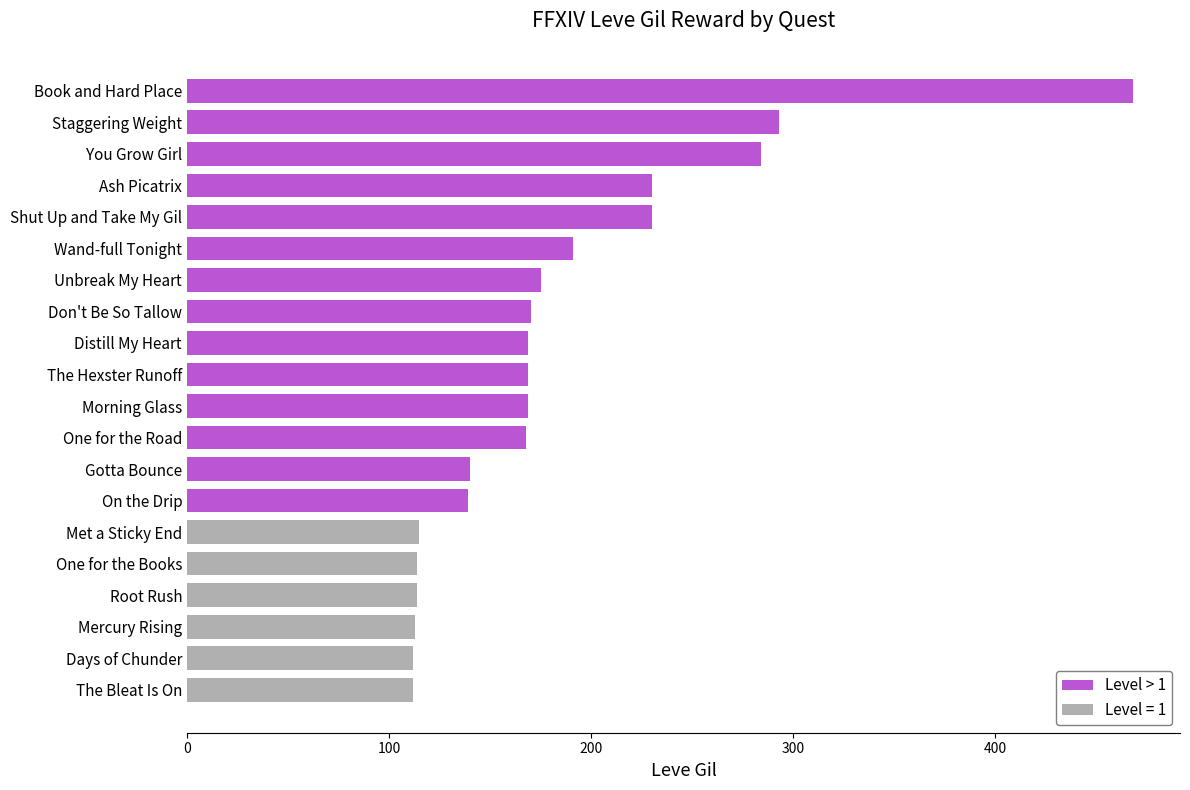

Is it true that the value at One for the Books is 114?

True